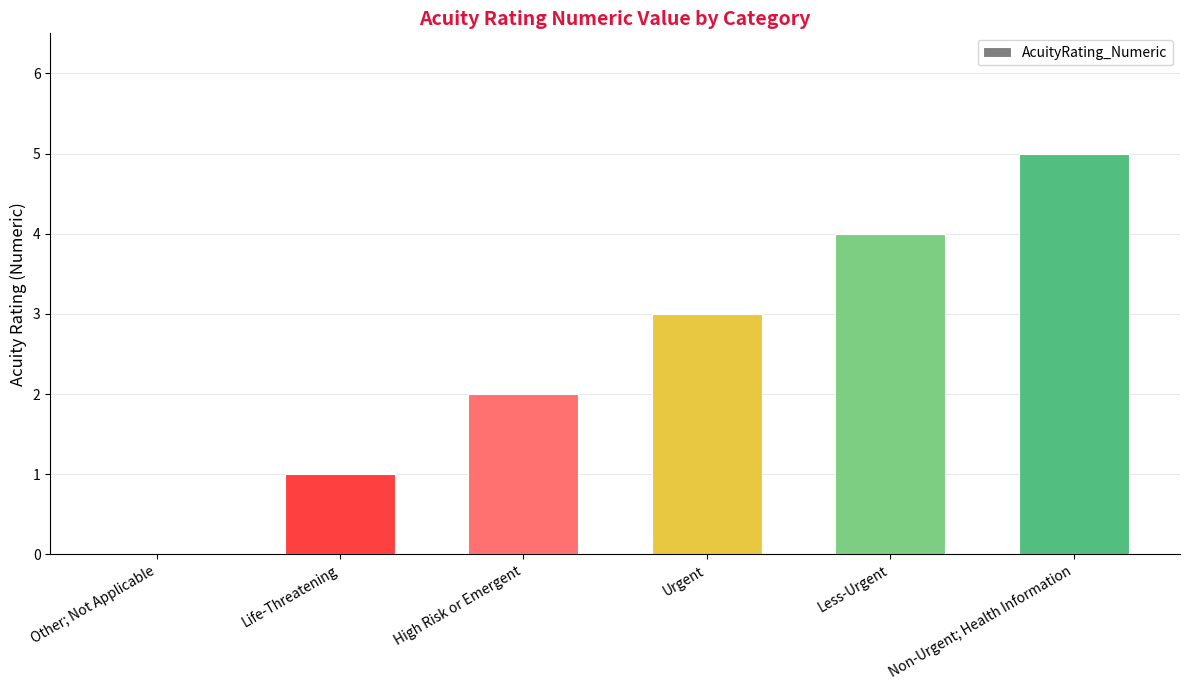

How many data points does each series have?

6